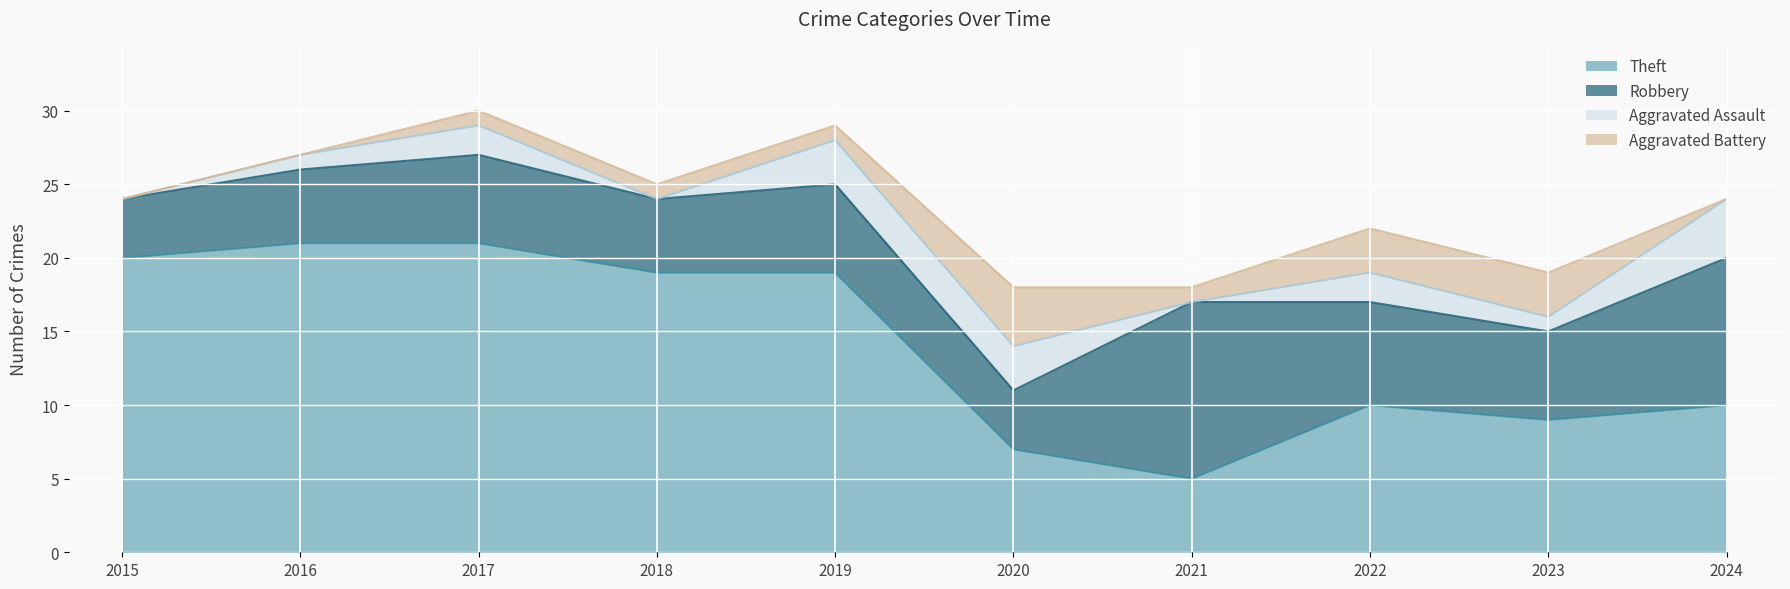

Reading left to right, what are all the values shown in this chart?

Theft: 20	21	21	19	19	7	5	10	9	10
Robbery: 4	5	6	5	6	4	12	7	6	10
Aggravated Assault: 0	1	2	0	3	3	0	2	1	4
Aggravated Battery: 0	0	1	1	1	4	1	3	3	0